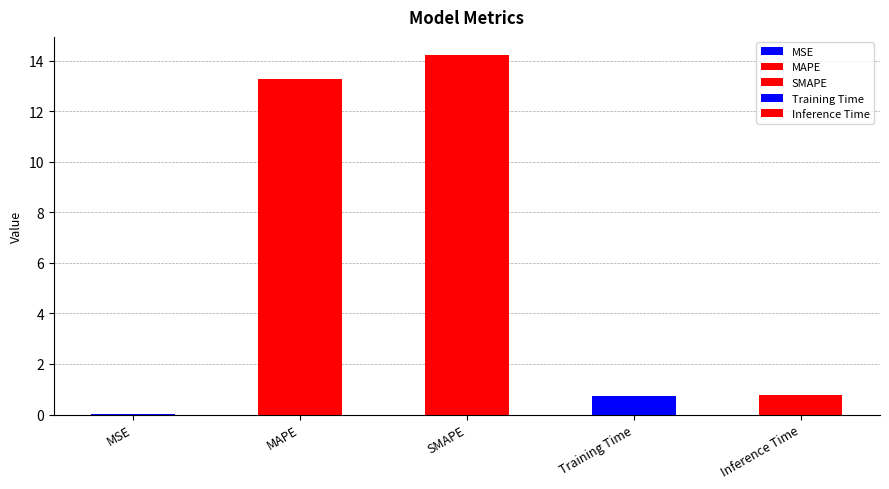

What is the value of the 3rd bar from the left?

14.2